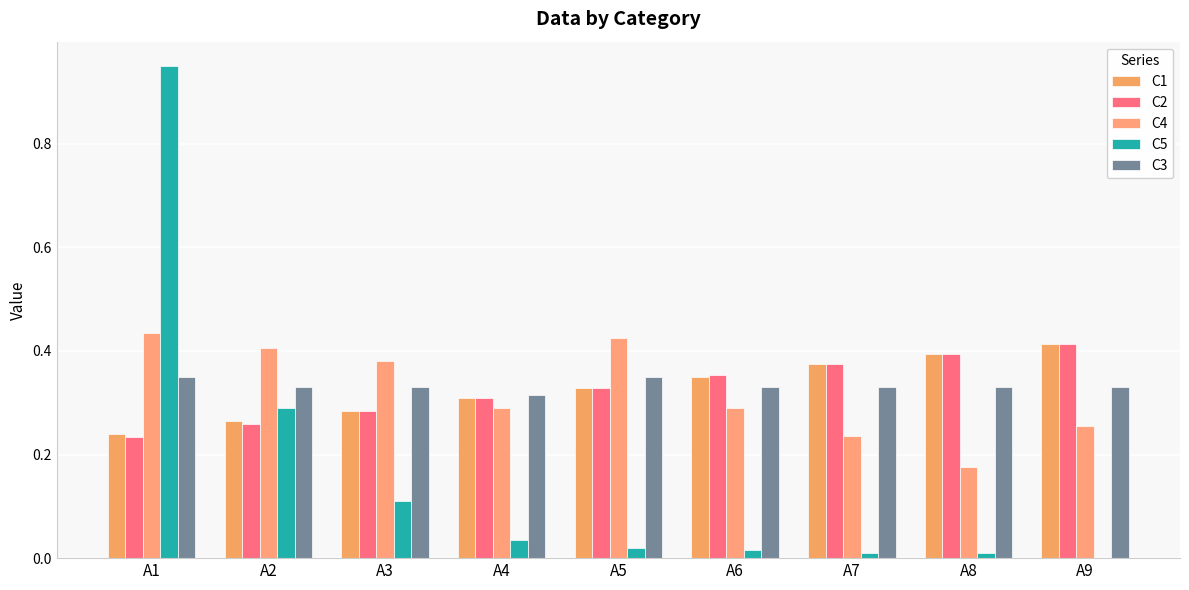

Are the bars horizontal?

No